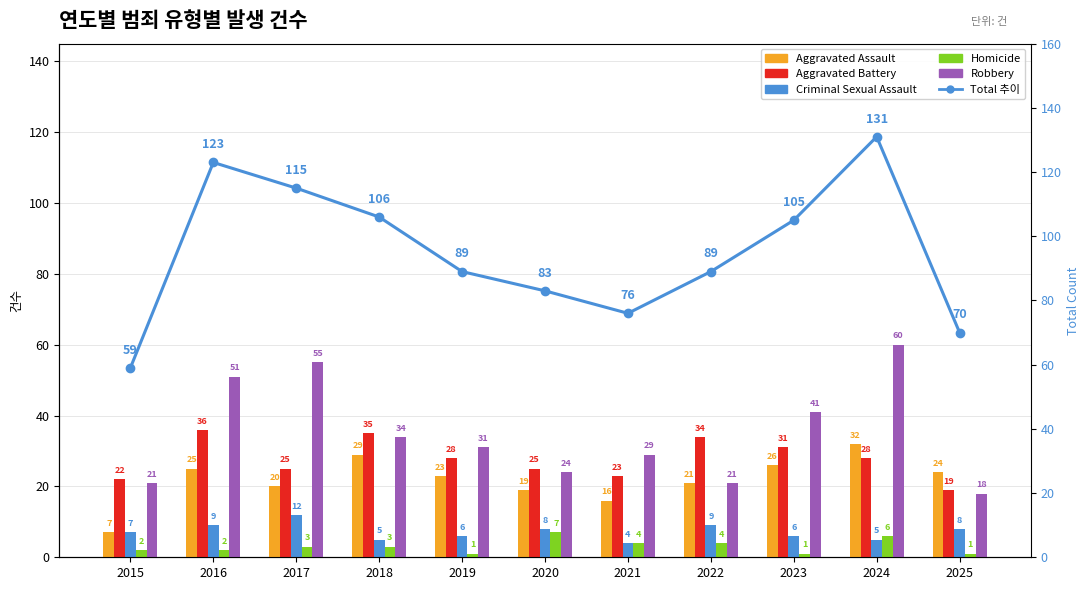

What is the maximum value for Aggravated Assault?

32